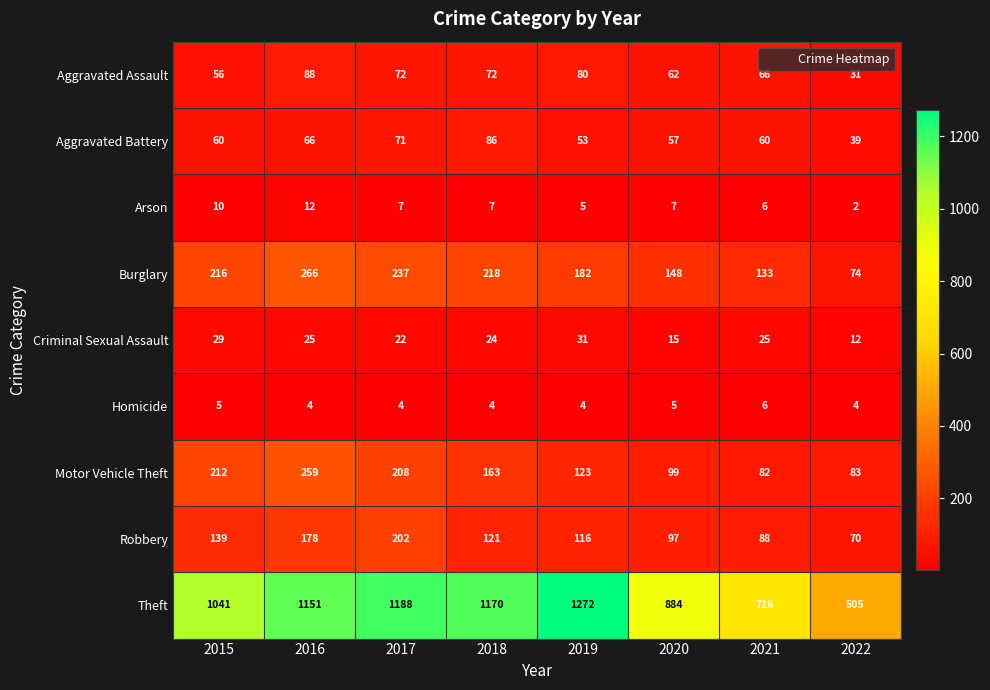

What value does the Motor Vehicle Theft series have at 2021?

82